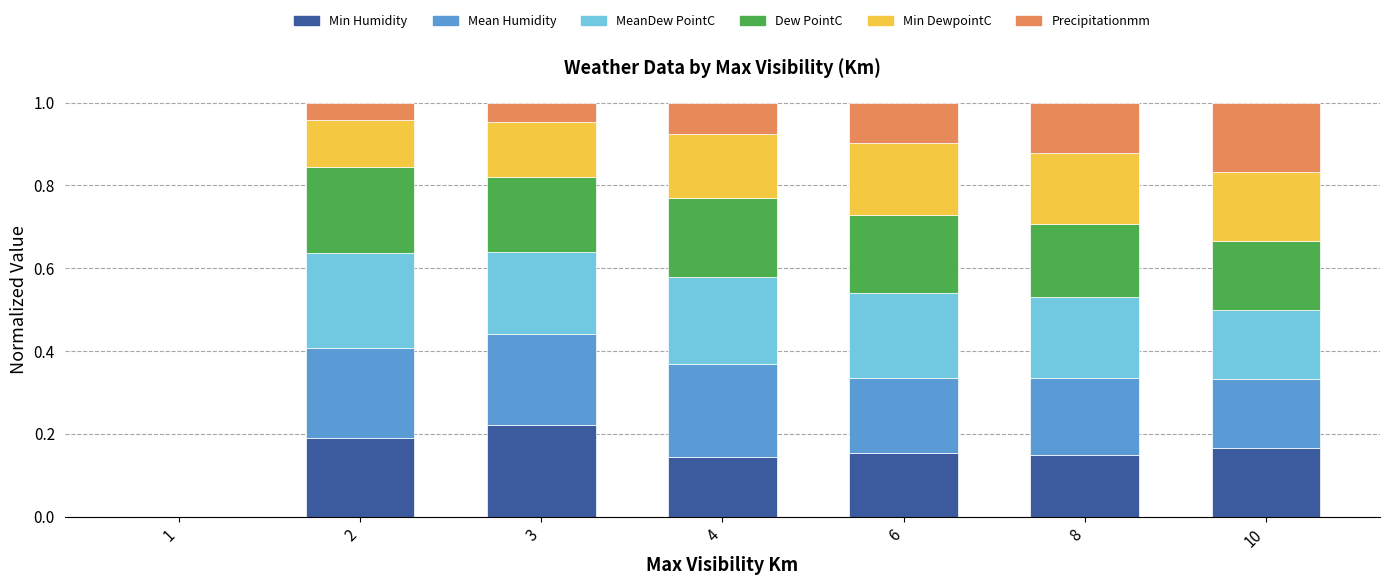

Are the bars grouped side by side (vs. stacked)?

No